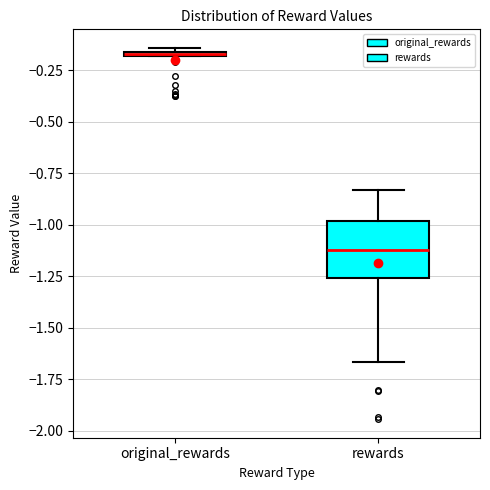

Comparing the boxes themselves (not the whiskers), which one is the tallest?

rewards